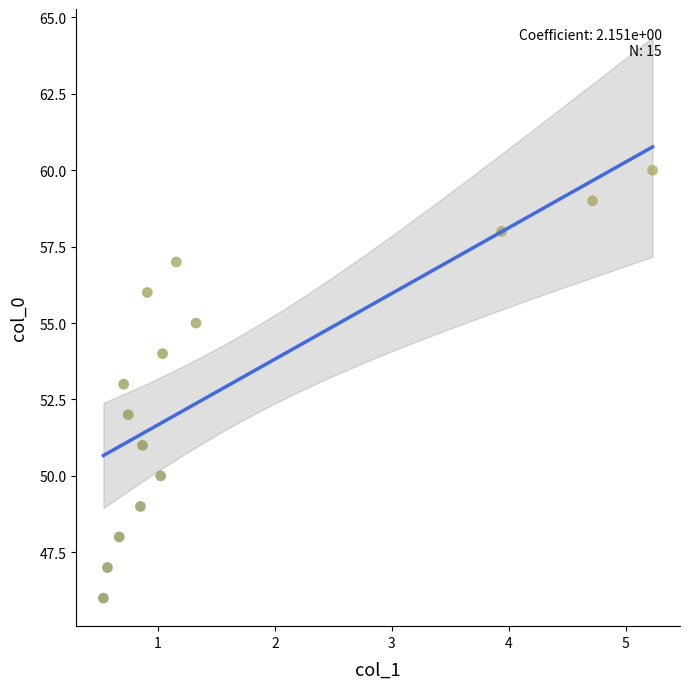

What is the range of Y values (max minus min)?

14